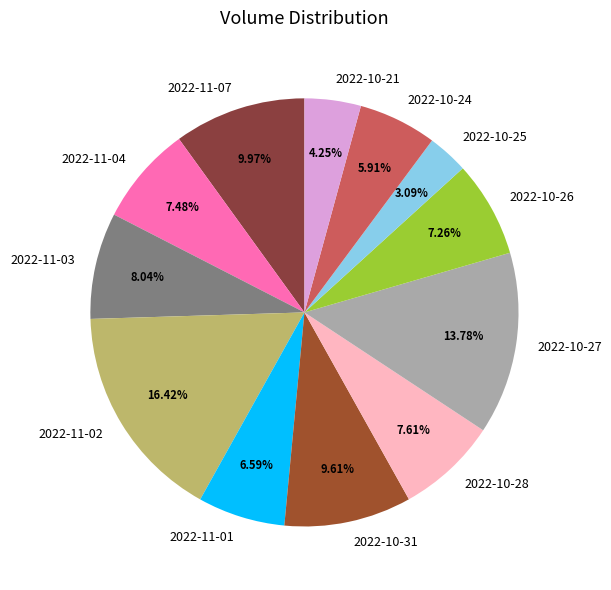

Count the number of slices in the pie.

12